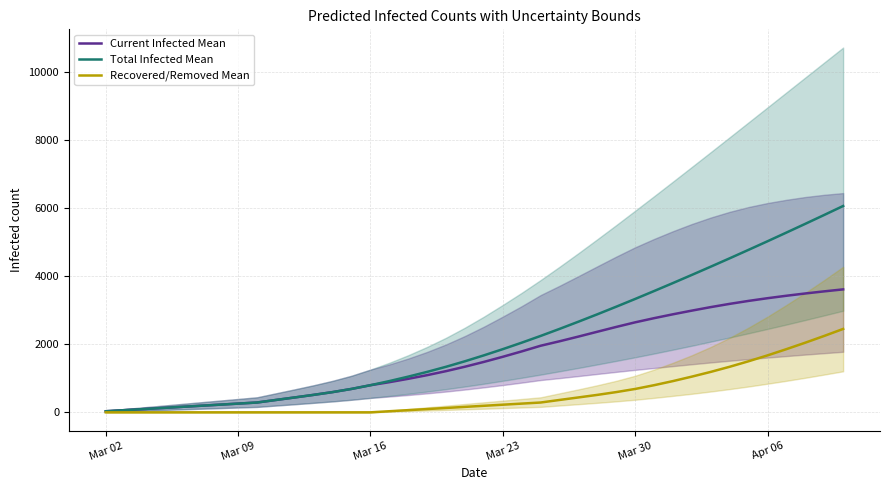

What is the maximum value for Recovered/Removed Mean?

2447